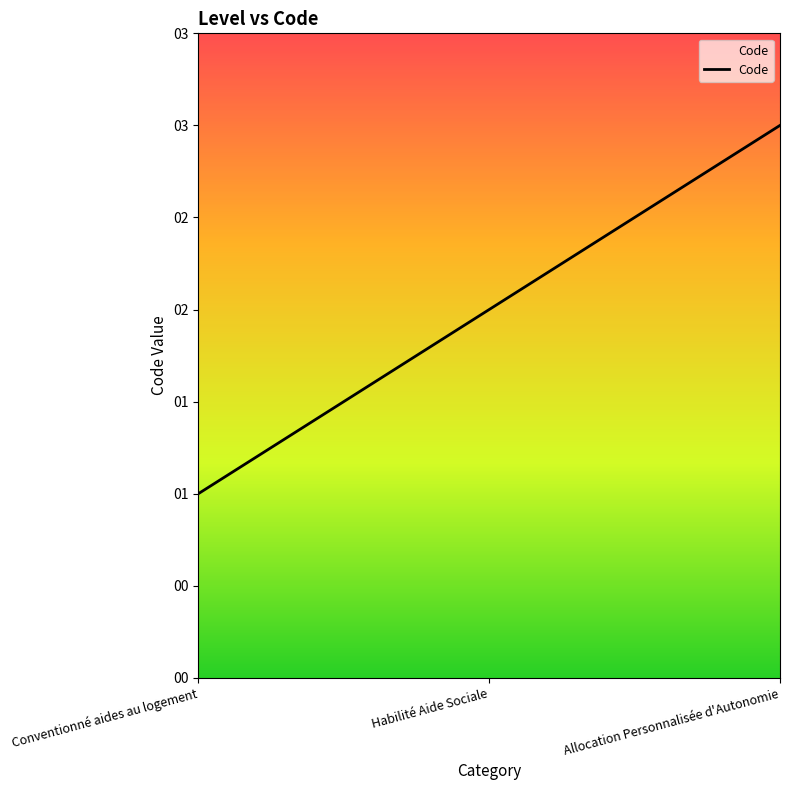

Does the chart display data point markers on the line(s)?

No